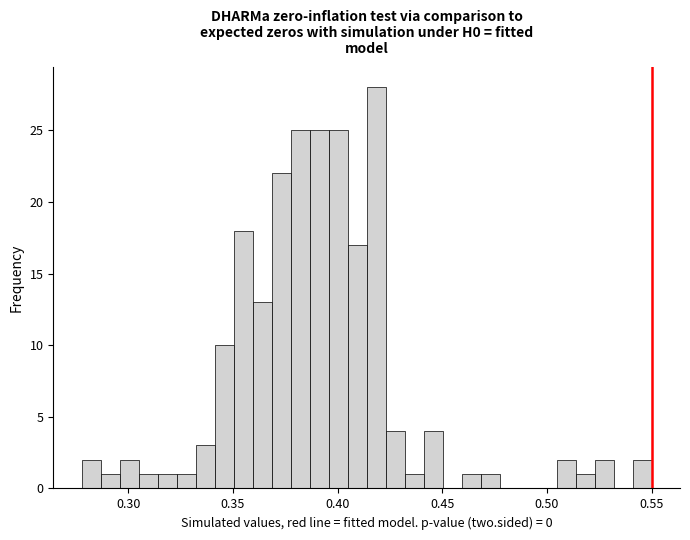

Read against the x-axis, roughly where is the centre of the tallest bar?

0.420